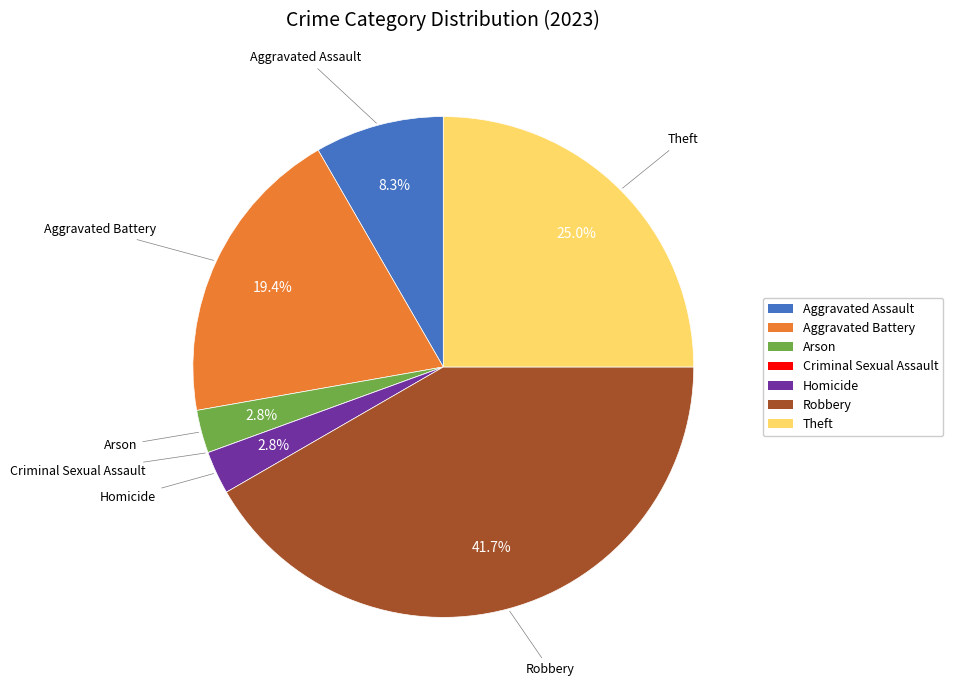

Is there any slice that represents more than half of the pie?

No